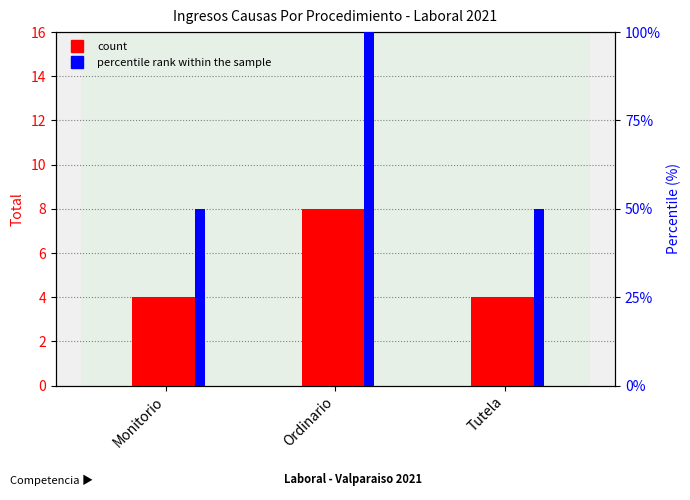

Are the bars grouped side by side (vs. stacked)?

Yes